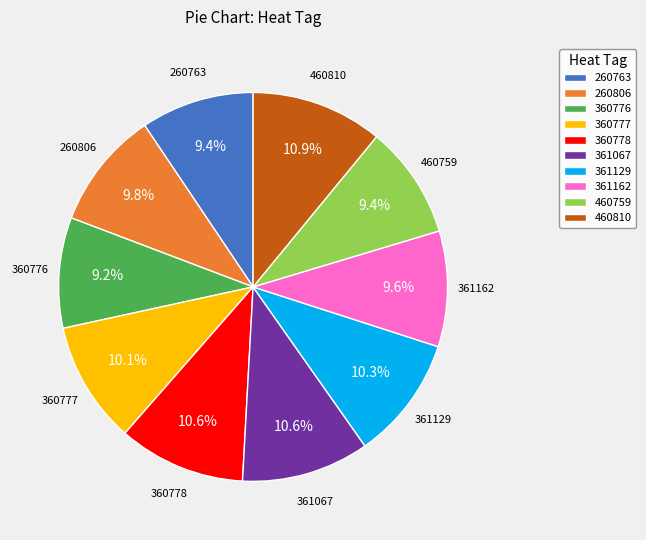

To the nearest percent, what is the difference between the largest and smallest slice percentages?

2%